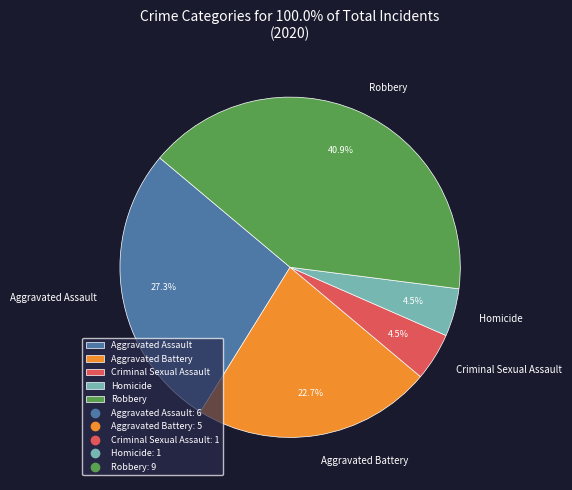

To the nearest percent, what percentage of the pie is Robbery?

41%